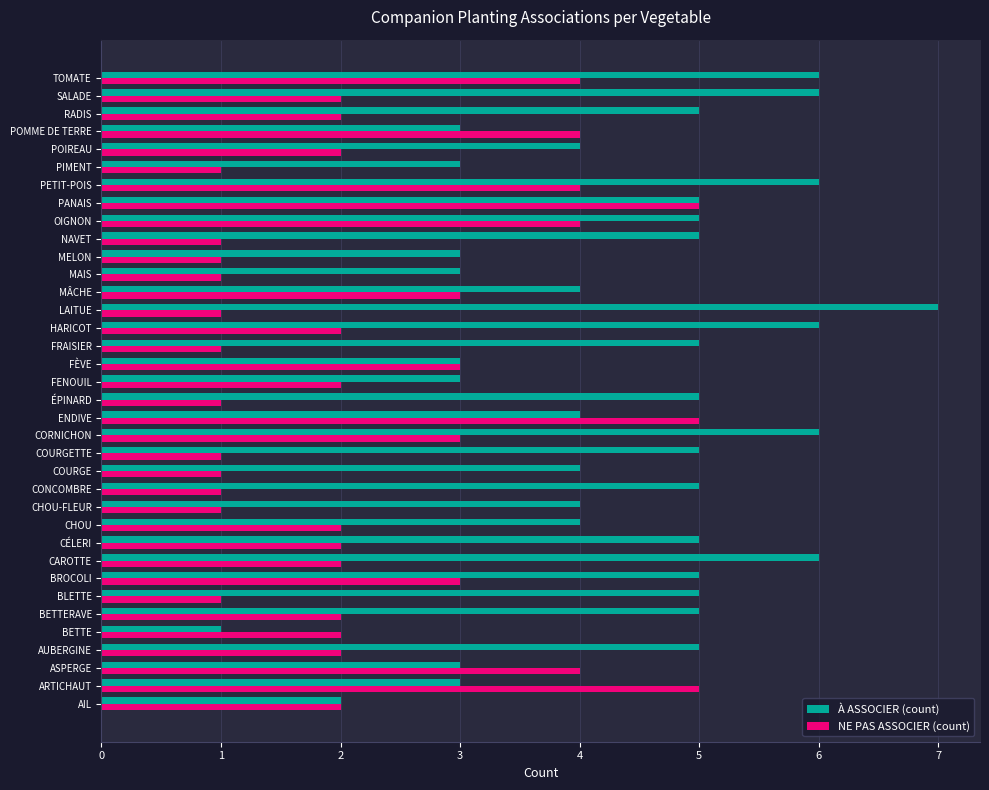

Read the À ASSOCIER (count) value at PIMENT.

3